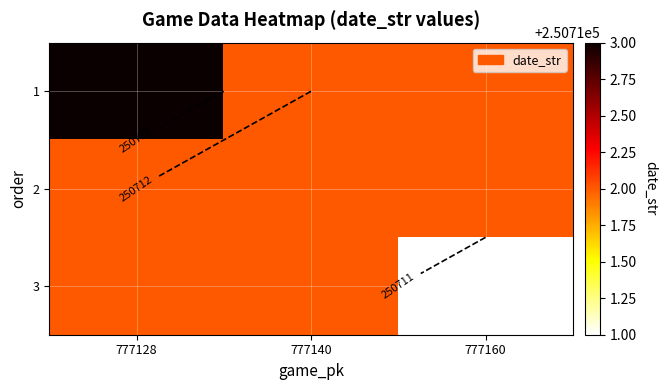

What is the average value of the 1 series?

250712